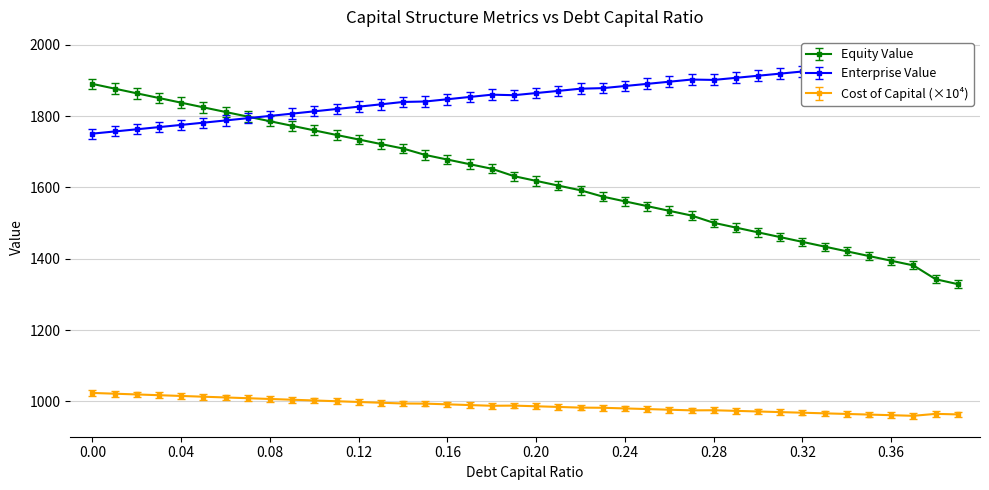

Is the value of equity_value at 0.29 greater than the value of enterprise_value at 0.37?

No